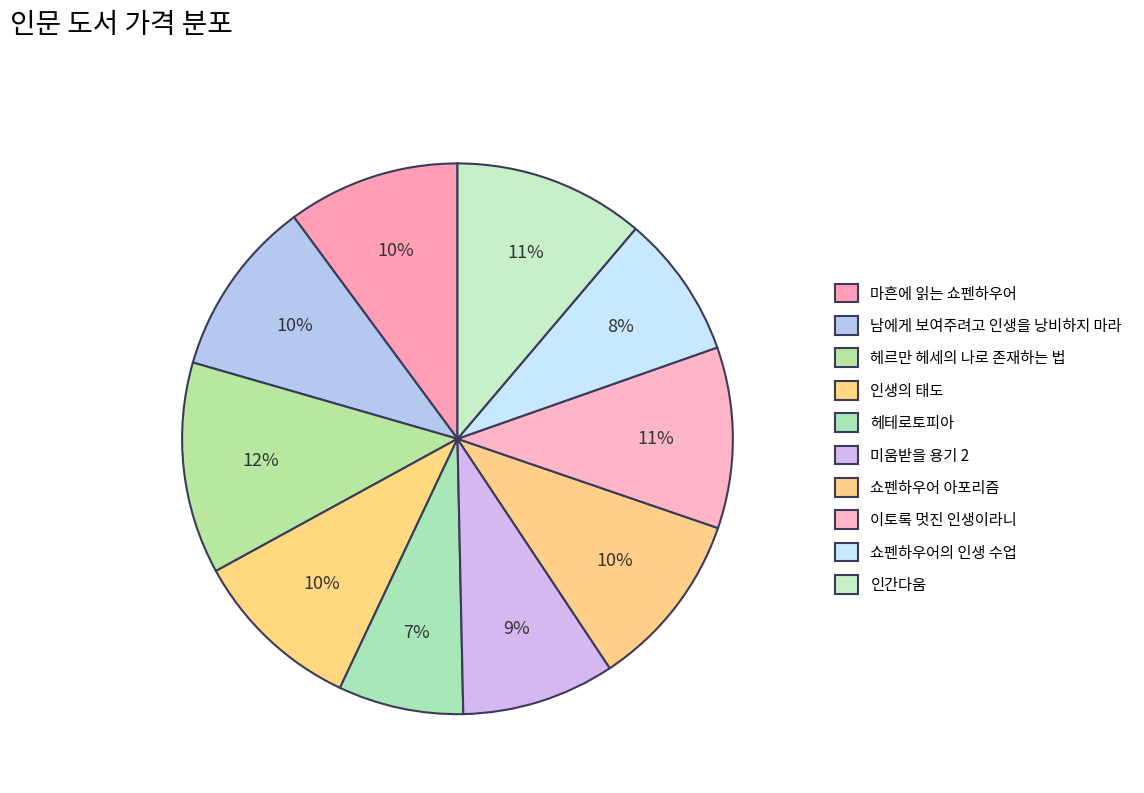

What portion of the pie excludes 마흔에 읽는 쇼펜하우어?

89.9%